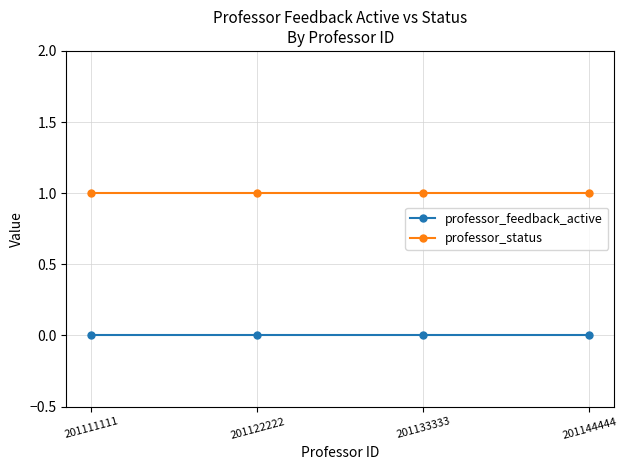

True or false: professor_status and professor_feedback_active intersect in this chart.

False